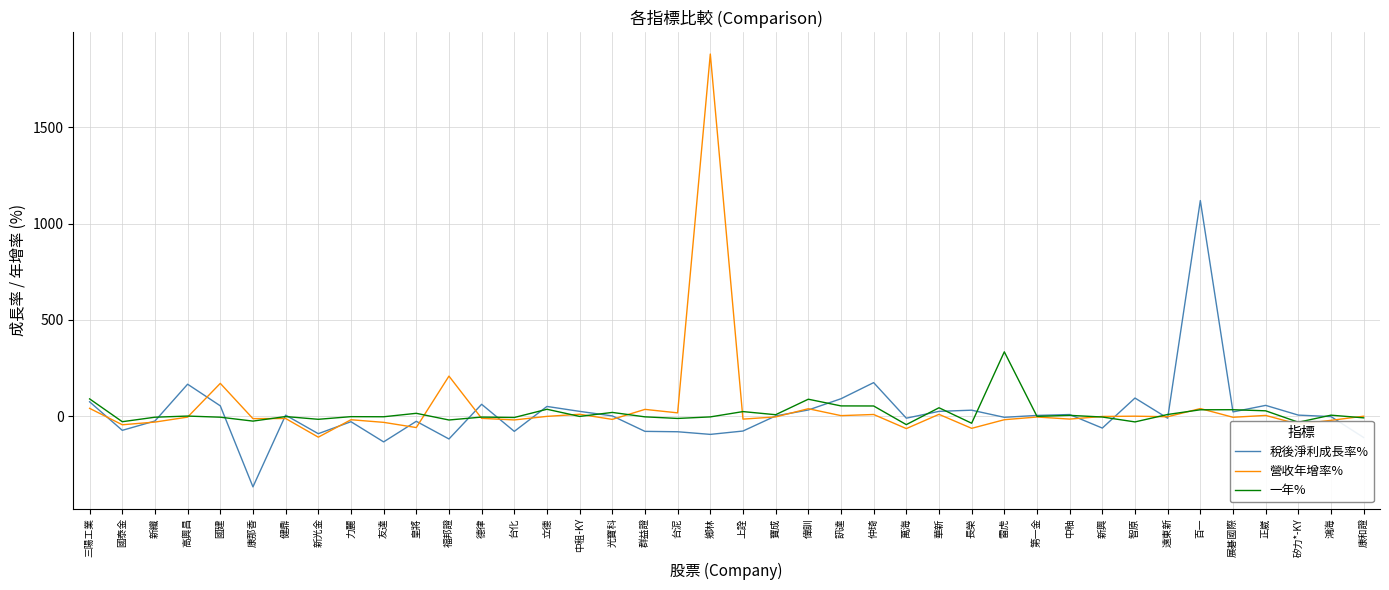

At which category is the sum across all series the highest?

鄉林